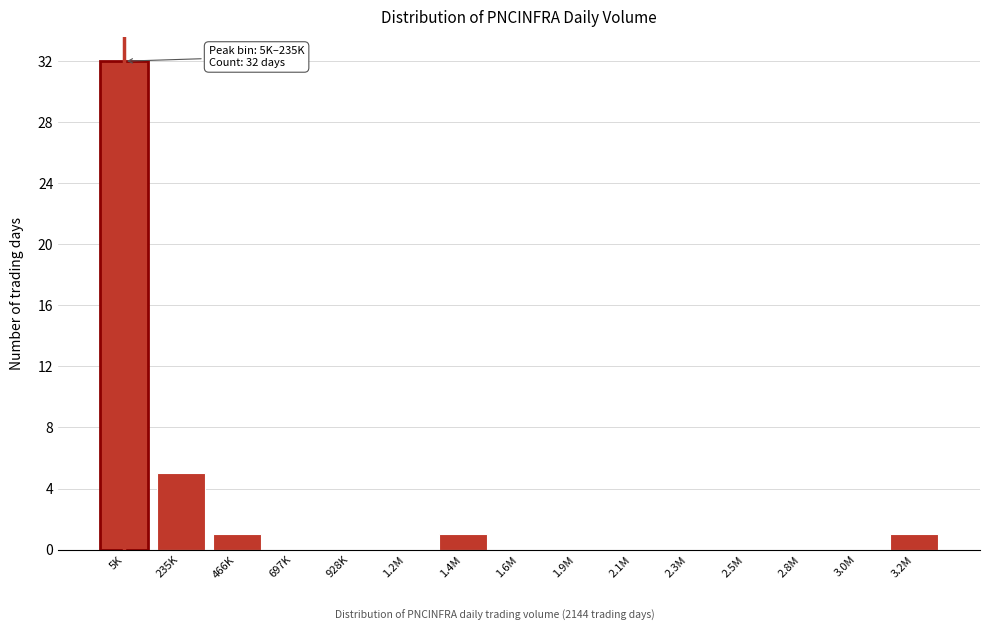

Reading left to right, what are all the values shown in this chart?

5K=32	235K=5	466K=1	697K=0	928K=0	1.2M=0	1.4M=1	1.6M=0	1.9M=0	2.1M=0	2.3M=0	2.5M=0	2.8M=0	3.0M=0	3.2M=1